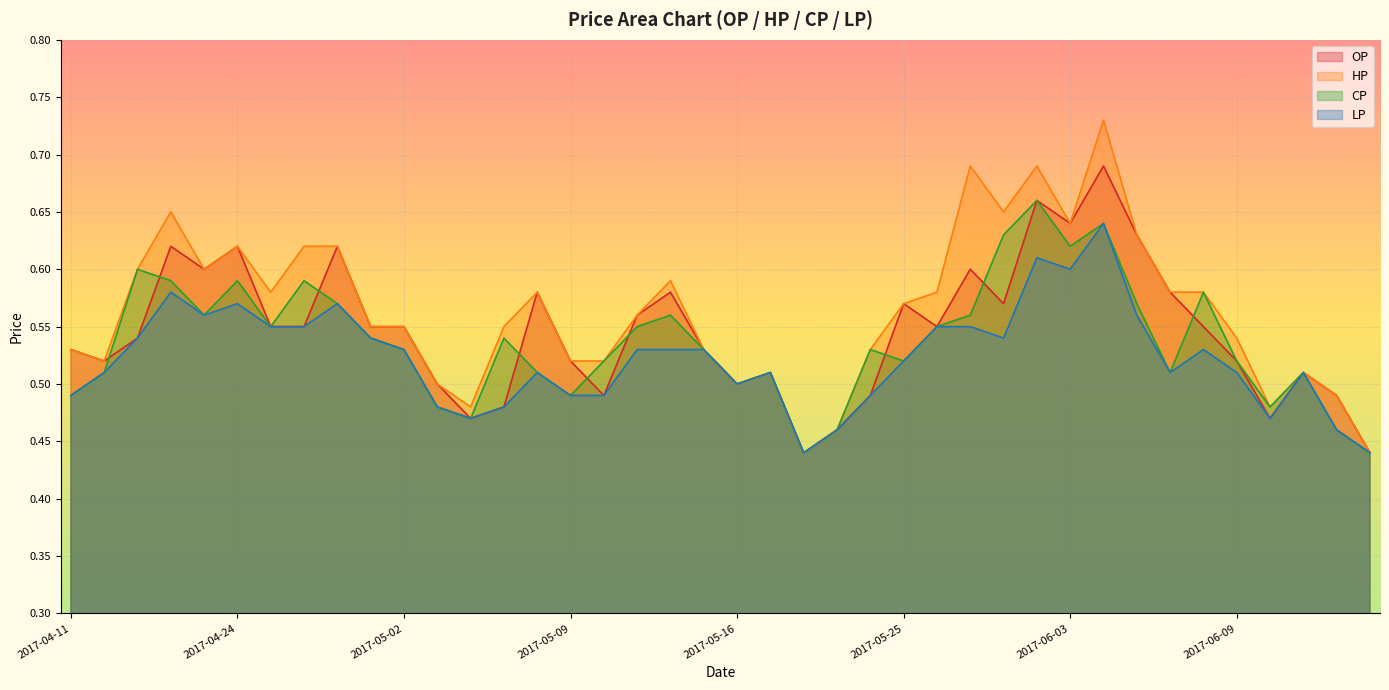

Reading right to left, what are all the values shown in this chart?

OP: 2017-06-15=0.4	2017-06-14=0.5	2017-06-13=0.5	2017-06-12=0.5	2017-06-09=0.5	2017-06-08=0.6	2017-06-07=0.6	2017-06-06=0.6	2017-06-05=0.7	2017-06-03=0.6	2017-06-02=0.7	2017-06-01=0.6	2017-05-31=0.6	2017-05-26=0.6	2017-05-25=0.6	2017-05-24=0.5	2017-05-23=0.5	2017-05-22=0.4	2017-05-17=0.5	2017-05-16=0.5	2017-05-15=0.5	2017-05-12=0.6	2017-05-11=0.6	2017-05-10=0.5	2017-05-09=0.5	2017-05-08=0.6	2017-05-05=0.5	2017-05-04=0.5	2017-05-03=0.5	2017-05-02=0.6	2017-04-28=0.6	2017-04-27=0.6	2017-04-26=0.6	2017-04-25=0.6	2017-04-24=0.6	2017-04-21=0.6	2017-04-20=0.6	2017-04-19=0.5	2017-04-18=0.5	2017-04-11=0.5
HP: 2017-06-15=0.4	2017-06-14=0.5	2017-06-13=0.5	2017-06-12=0.5	2017-06-09=0.5	2017-06-08=0.6	2017-06-07=0.6	2017-06-06=0.6	2017-06-05=0.7	2017-06-03=0.6	2017-06-02=0.7	2017-06-01=0.7	2017-05-31=0.7	2017-05-26=0.6	2017-05-25=0.6	2017-05-24=0.5	2017-05-23=0.5	2017-05-22=0.4	2017-05-17=0.5	2017-05-16=0.5	2017-05-15=0.5	2017-05-12=0.6	2017-05-11=0.6	2017-05-10=0.5	2017-05-09=0.5	2017-05-08=0.6	2017-05-05=0.6	2017-05-04=0.5	2017-05-03=0.5	2017-05-02=0.6	2017-04-28=0.6	2017-04-27=0.6	2017-04-26=0.6	2017-04-25=0.6	2017-04-24=0.6	2017-04-21=0.6	2017-04-20=0.7	2017-04-19=0.6	2017-04-18=0.5	2017-04-11=0.5
CP: 2017-06-15=0.4	2017-06-14=0.5	2017-06-13=0.5	2017-06-12=0.5	2017-06-09=0.5	2017-06-08=0.6	2017-06-07=0.5	2017-06-06=0.6	2017-06-05=0.6	2017-06-03=0.6	2017-06-02=0.7	2017-06-01=0.6	2017-05-31=0.6	2017-05-26=0.6	2017-05-25=0.5	2017-05-24=0.5	2017-05-23=0.5	2017-05-22=0.4	2017-05-17=0.5	2017-05-16=0.5	2017-05-15=0.5	2017-05-12=0.6	2017-05-11=0.6	2017-05-10=0.5	2017-05-09=0.5	2017-05-08=0.5	2017-05-05=0.5	2017-05-04=0.5	2017-05-03=0.5	2017-05-02=0.5	2017-04-28=0.5	2017-04-27=0.6	2017-04-26=0.6	2017-04-25=0.6	2017-04-24=0.6	2017-04-21=0.6	2017-04-20=0.6	2017-04-19=0.6	2017-04-18=0.5	2017-04-11=0.5
LP: 2017-06-15=0.4	2017-06-14=0.5	2017-06-13=0.5	2017-06-12=0.5	2017-06-09=0.5	2017-06-08=0.5	2017-06-07=0.5	2017-06-06=0.6	2017-06-05=0.6	2017-06-03=0.6	2017-06-02=0.6	2017-06-01=0.5	2017-05-31=0.6	2017-05-26=0.6	2017-05-25=0.5	2017-05-24=0.5	2017-05-23=0.5	2017-05-22=0.4	2017-05-17=0.5	2017-05-16=0.5	2017-05-15=0.5	2017-05-12=0.5	2017-05-11=0.5	2017-05-10=0.5	2017-05-09=0.5	2017-05-08=0.5	2017-05-05=0.5	2017-05-04=0.5	2017-05-03=0.5	2017-05-02=0.5	2017-04-28=0.5	2017-04-27=0.6	2017-04-26=0.6	2017-04-25=0.6	2017-04-24=0.6	2017-04-21=0.6	2017-04-20=0.6	2017-04-19=0.5	2017-04-18=0.5	2017-04-11=0.5